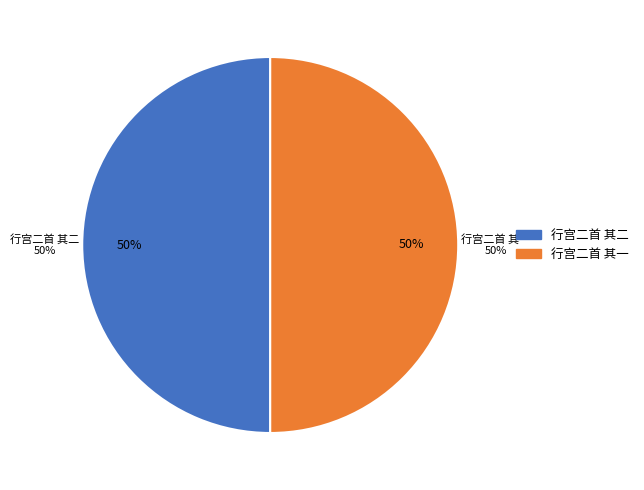

Is the sum of 行宫二首 其二 and 行宫二首 其一 greater than half?

Yes